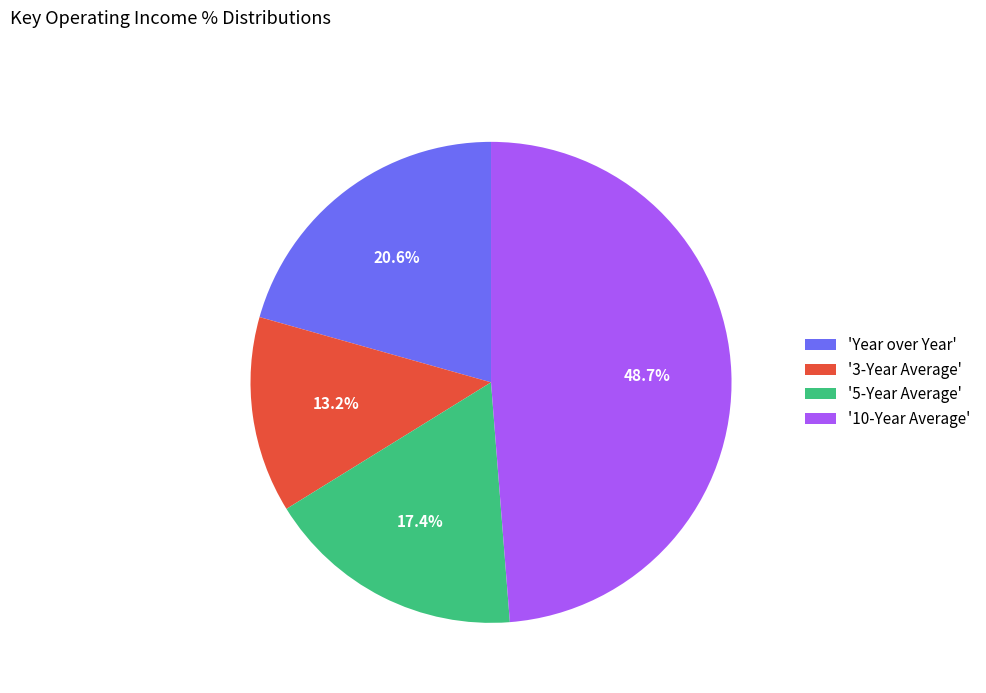

What is the ratio of the value at 'Year over Year' to the value at '10-Year Average'?

0.4